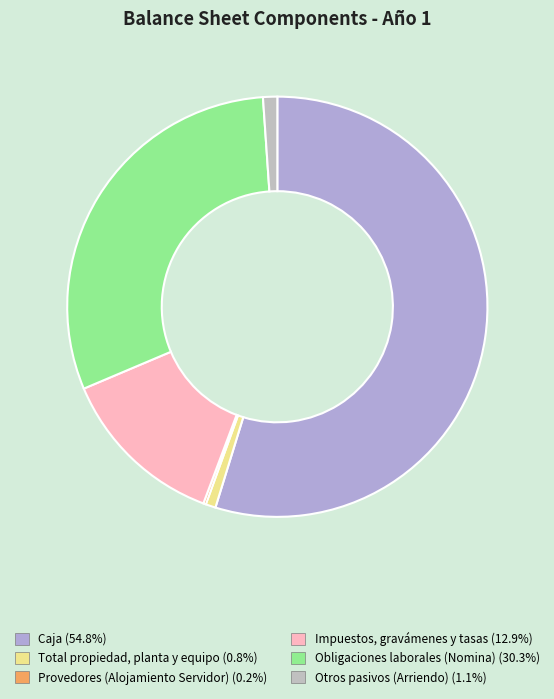

What percentage do Provedores (Alojamiento Servidor) and Impuestos, gravámenes y tasas together represent?

13.1%